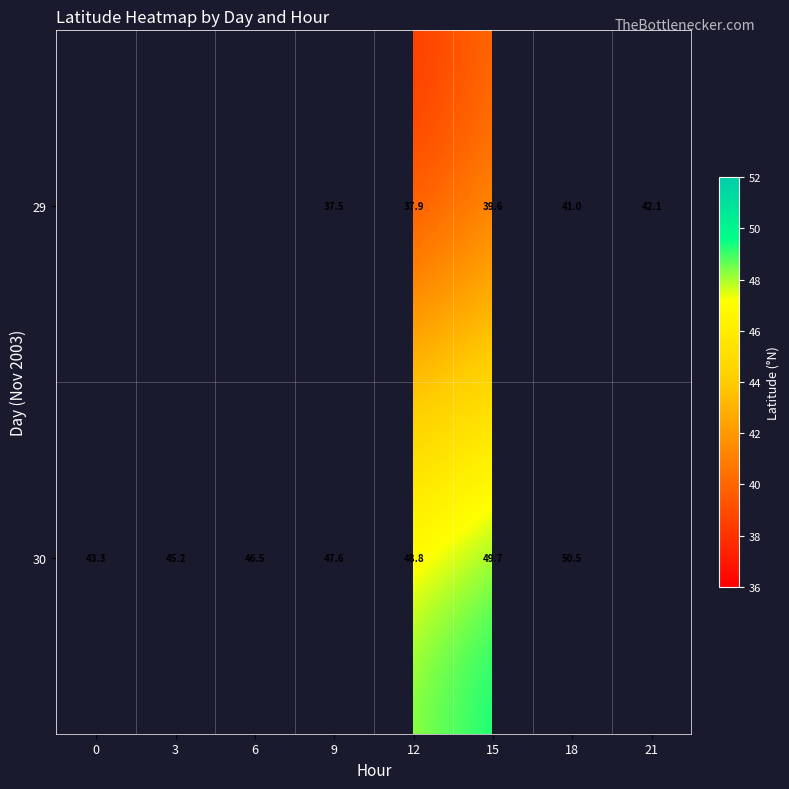

How many categories are shown in the chart?

8